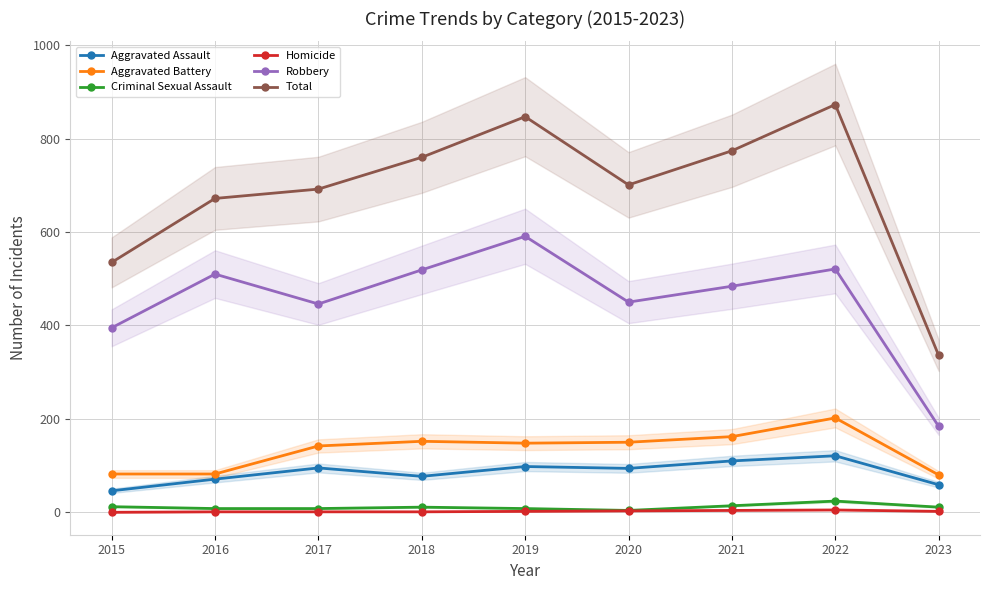

True or false: Homicide has more than 0 interior local peaks.

True